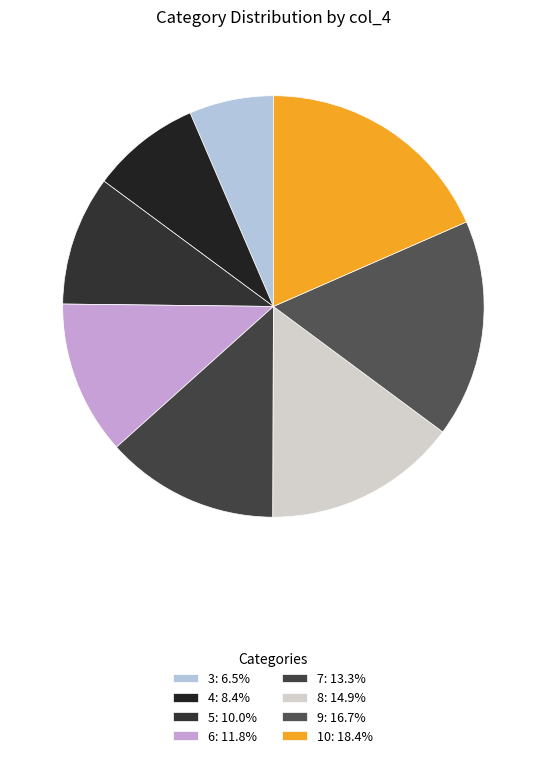

To the nearest percent, what percentage of the pie is 7?

13%